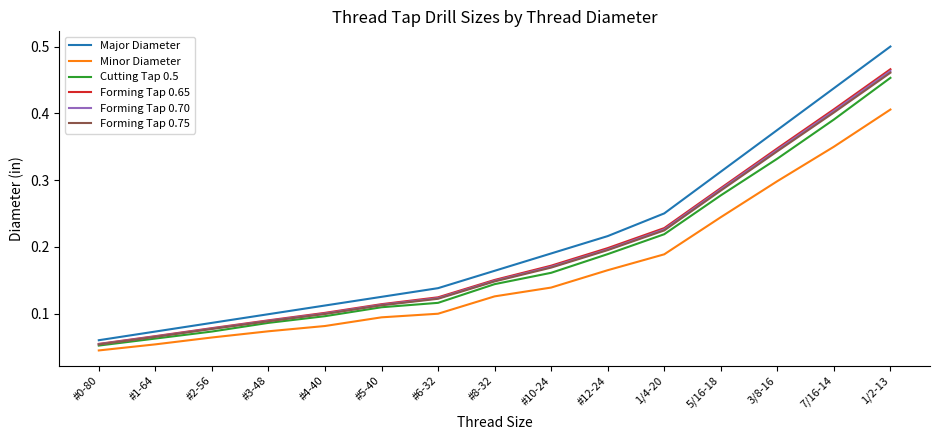

Is it true that Forming Tap 0.65 equals 0.4 at 7/16-14?

True